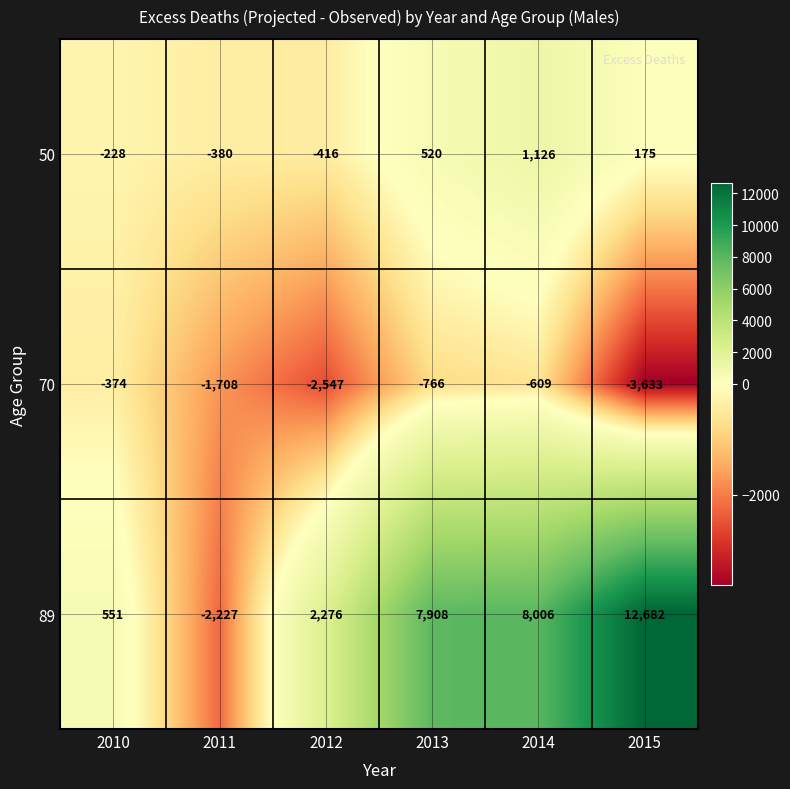

Between 2012 and 2013, which series saw the biggest shift?

89